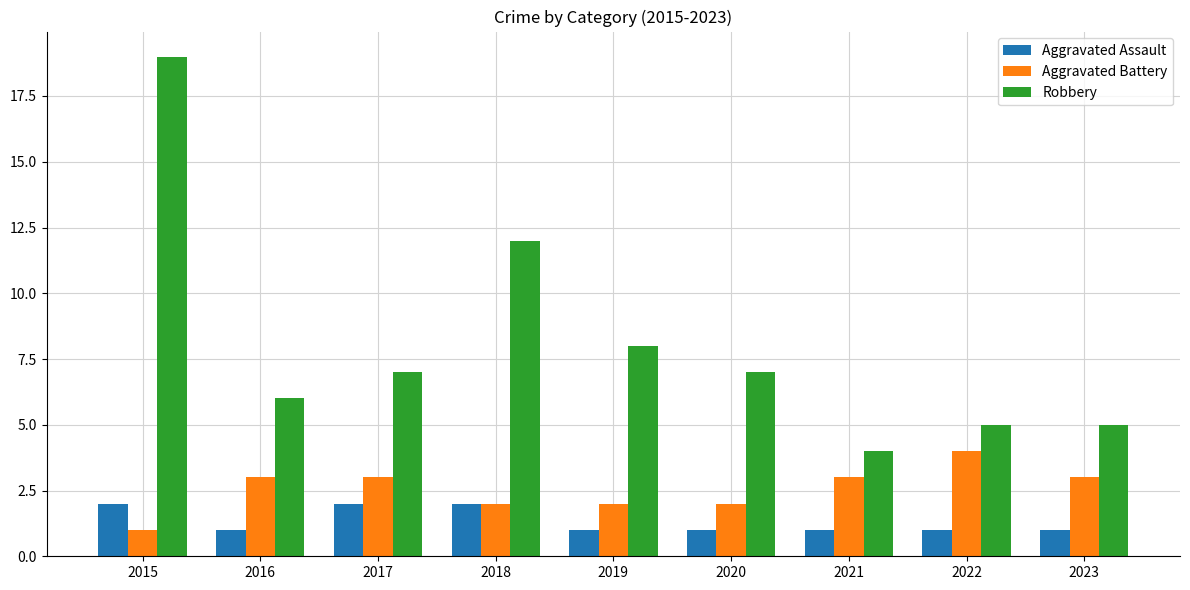

What is the value of the Robbery bar at the 1st from the left?

19